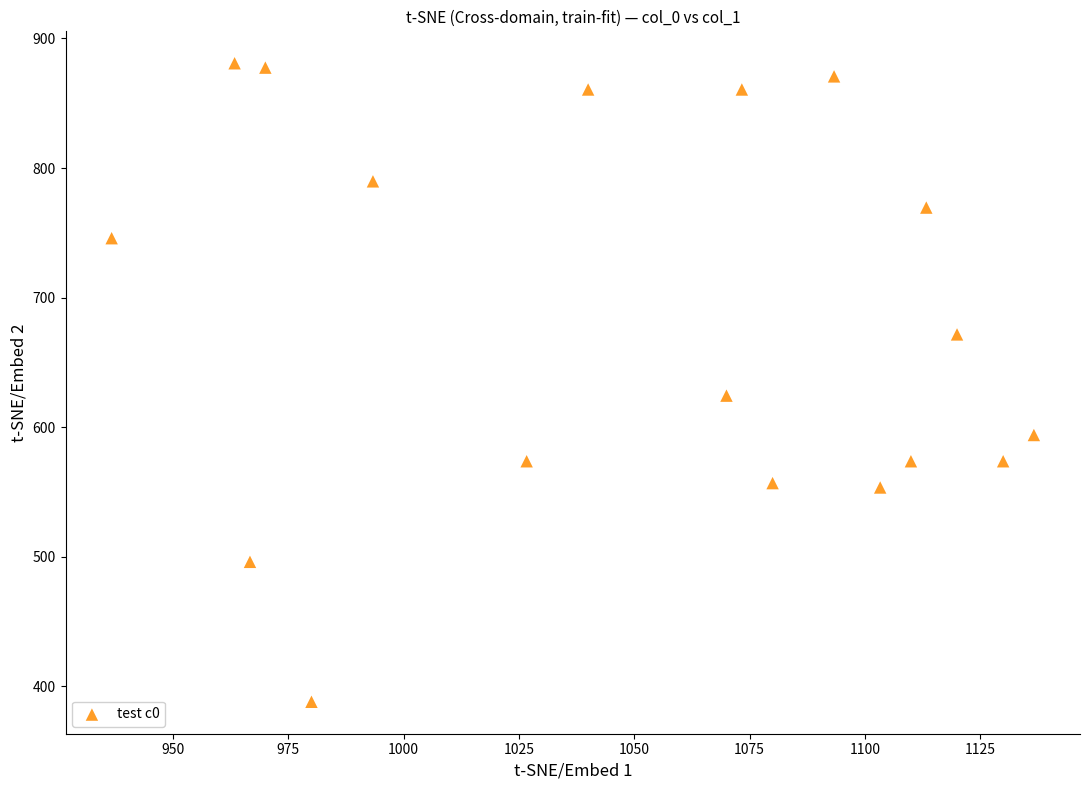

What Y value in the scatter plot is closest to 634?

624.4